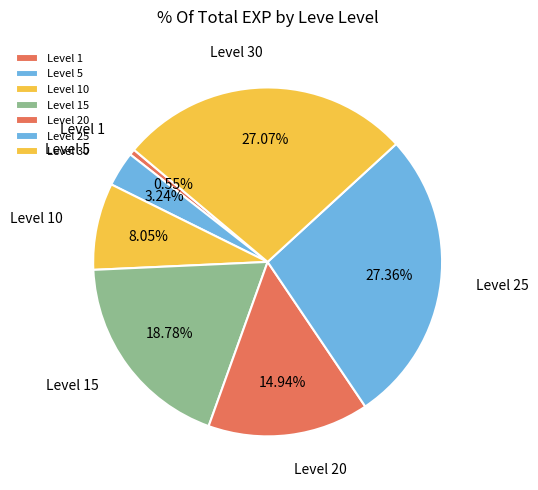

How many segments does this pie chart have?

7